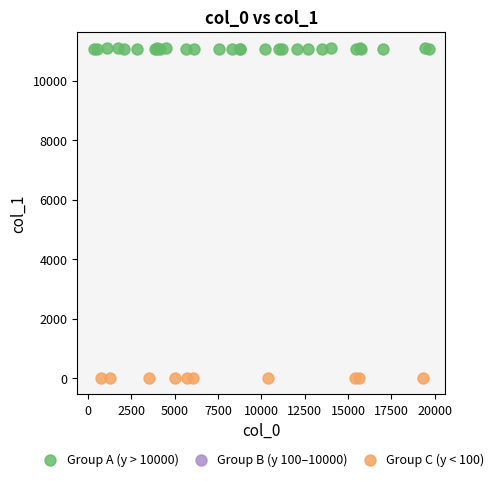

Which series reaches the maximum Y coordinate?

Group A (y > 10000)